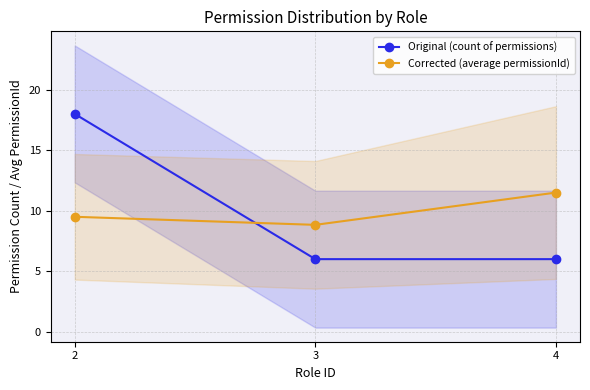

List the series in order of their peak value, lowest first.

Corrected (average permissionId), Original (count of permissions)